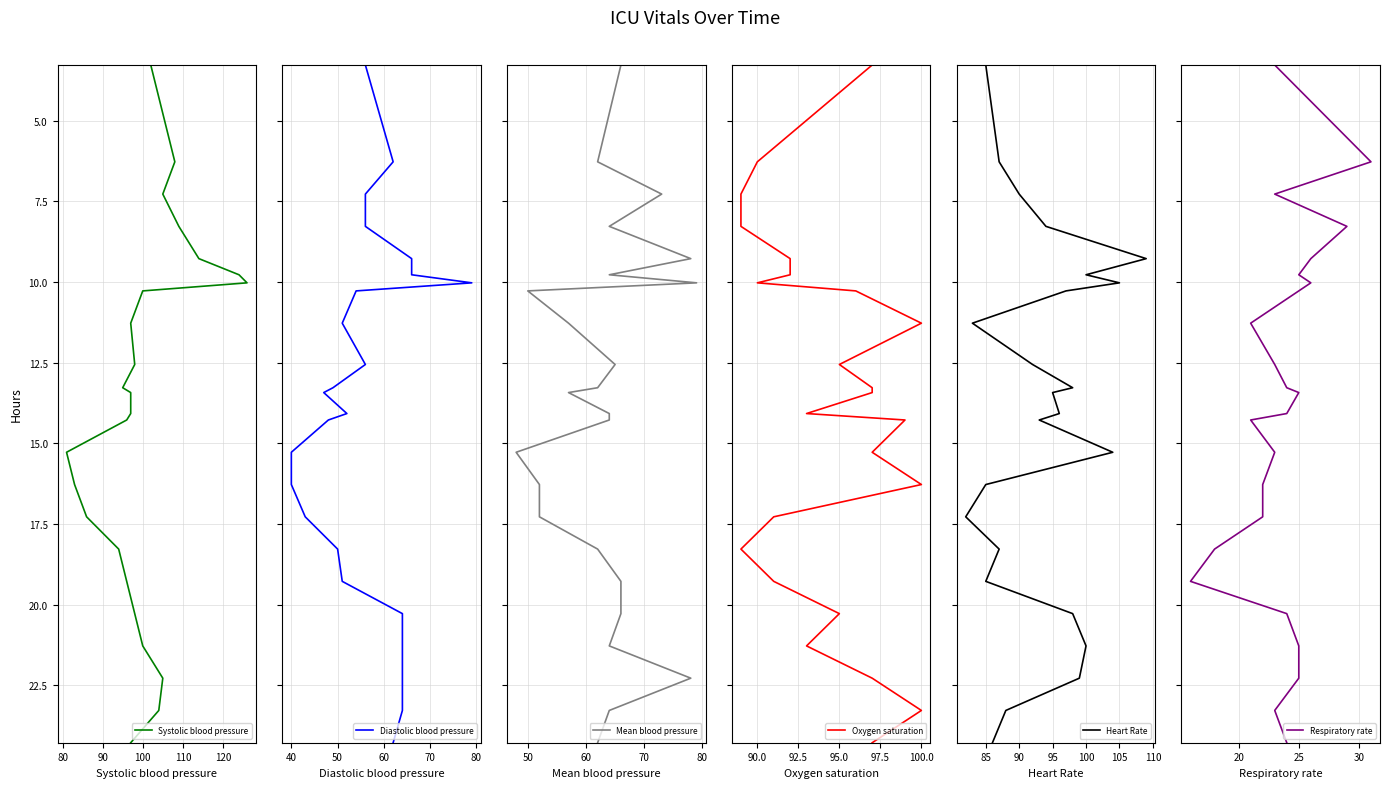

Which series has the largest range (max minus min)?

Systolic blood pressure